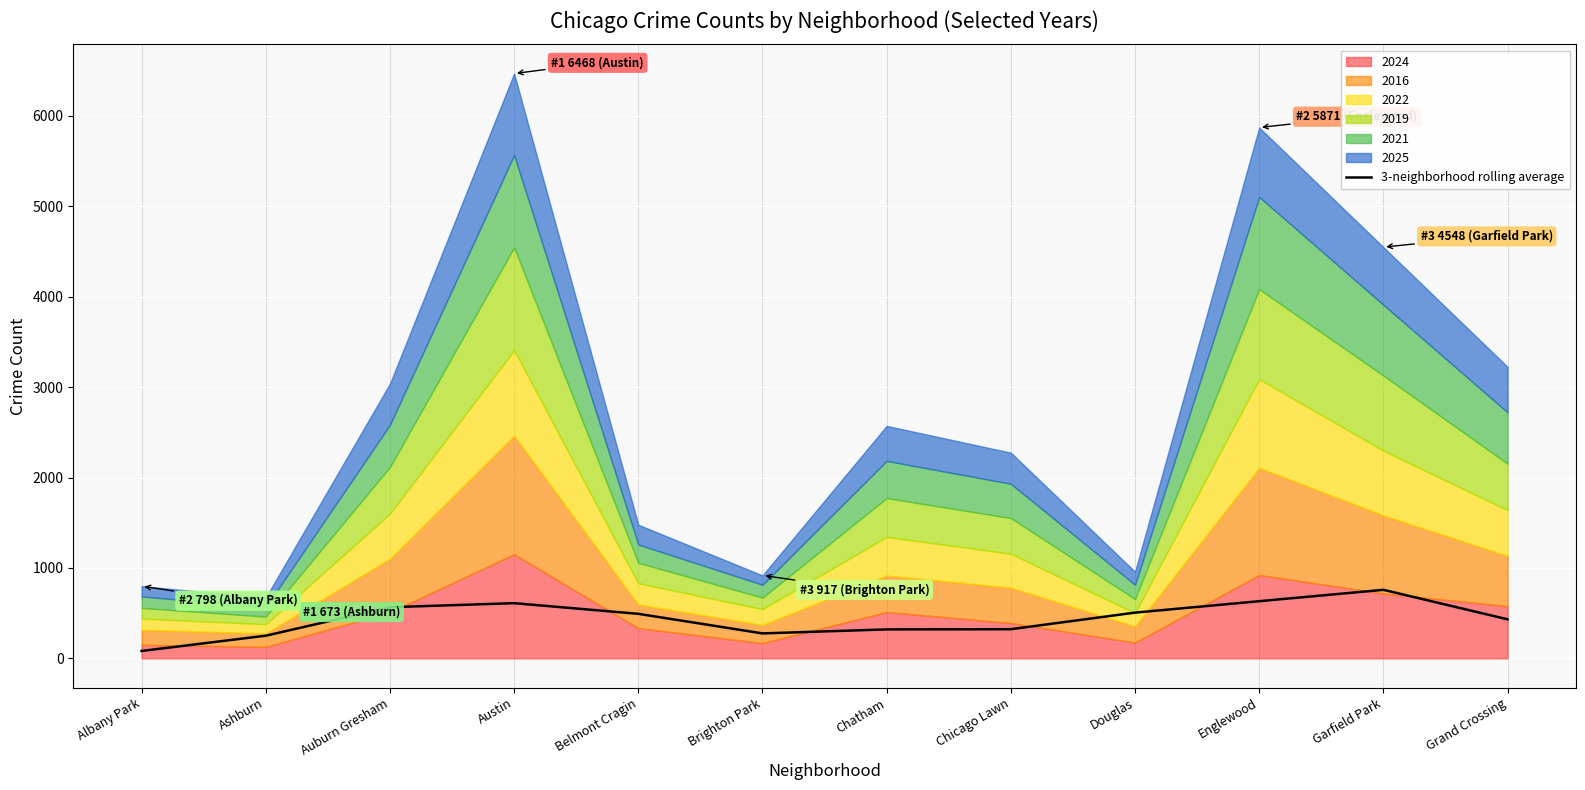

What is the change in value from Ashburn to Auburn Gresham?

+315.0